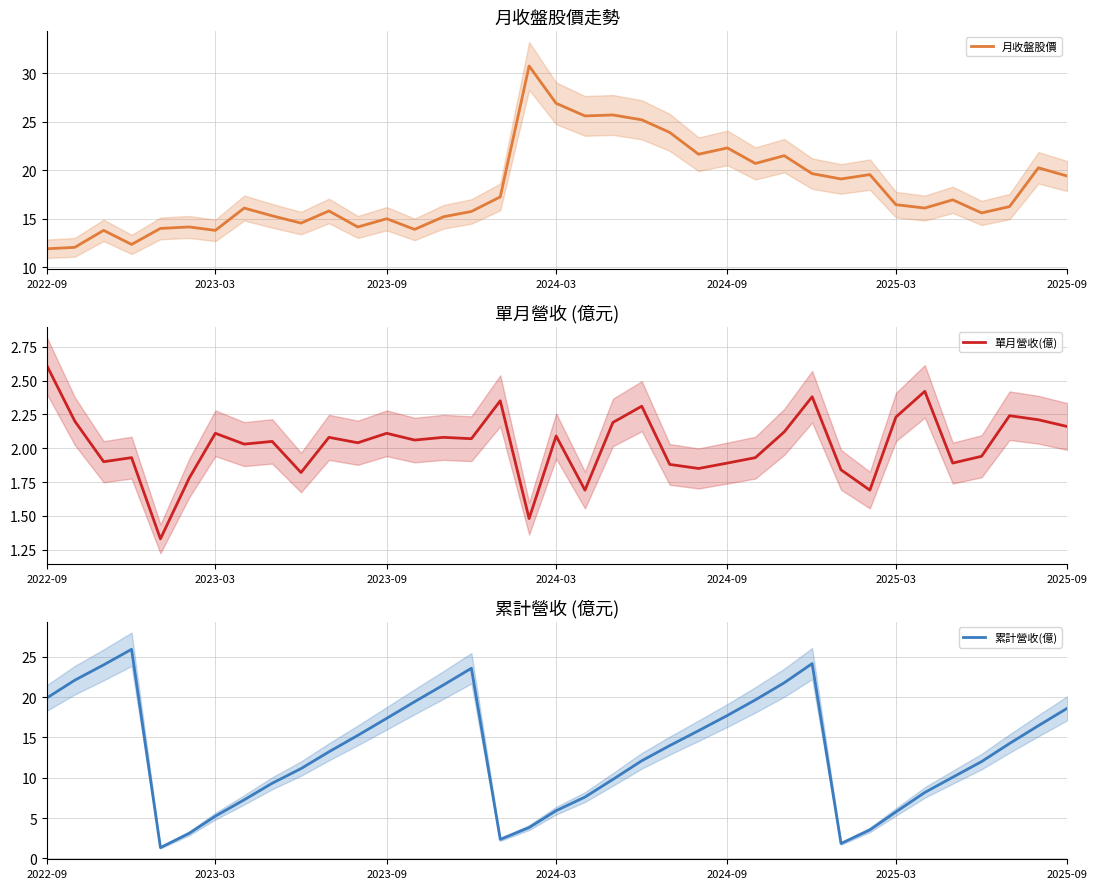

Where does the 單月營收(億) series first go above 2?

2022-09